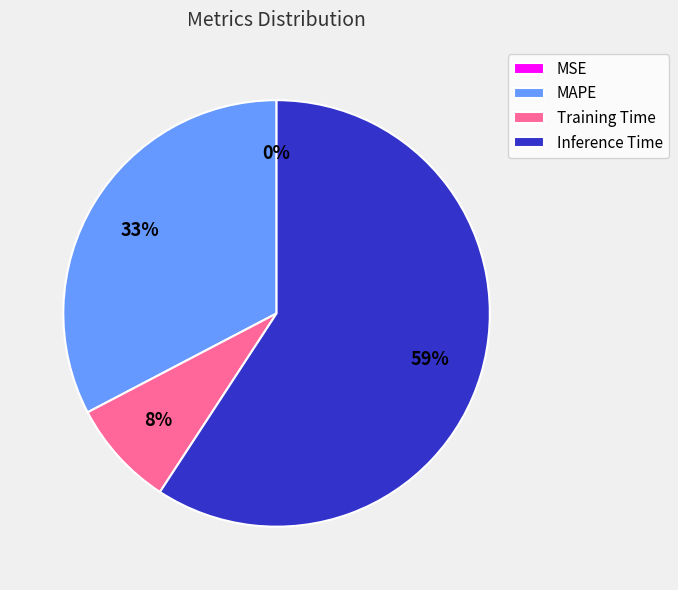

To the nearest percent, what portion does Training Time represent?

8%